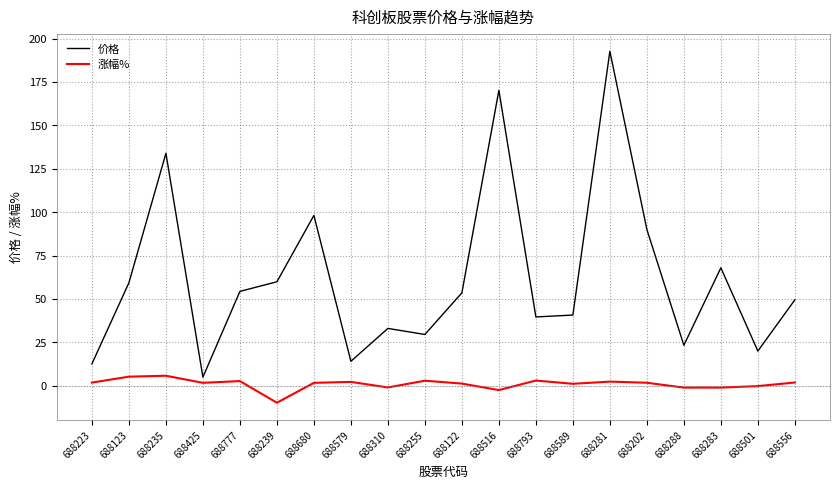

What is the maximum value shown in the chart?

192.7